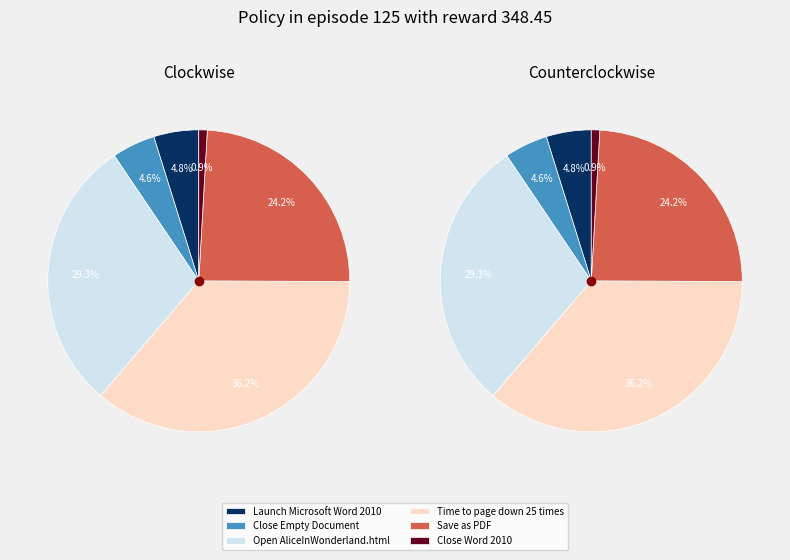

Does Close Word 2010 represent more than half of the total?

No